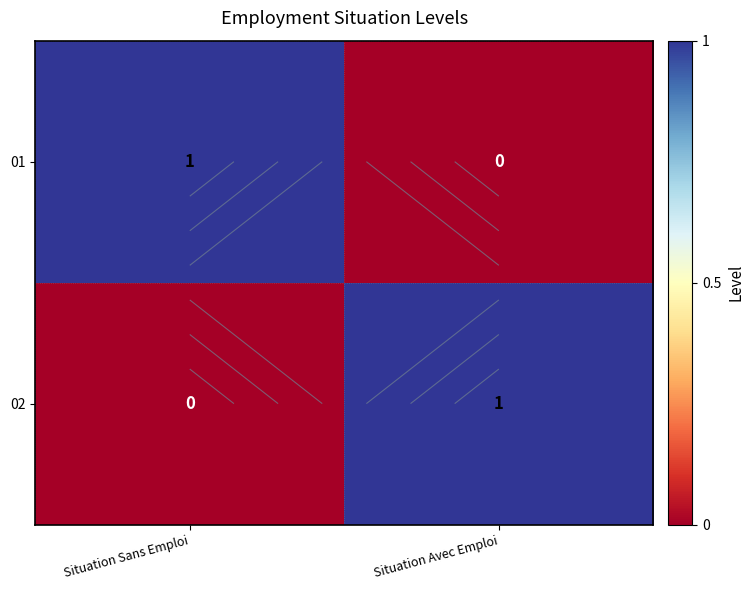

Which series has the largest total across all categories?

01